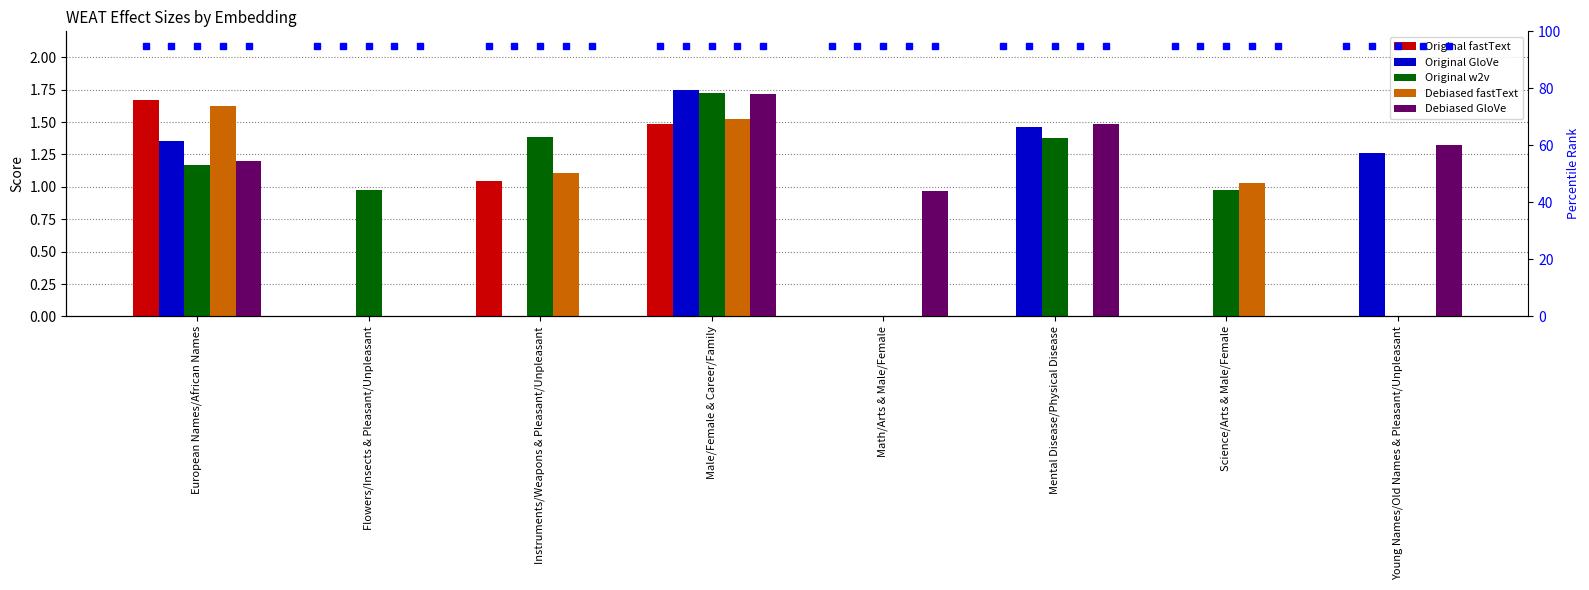

The value of Original GloVe at Instruments/Weapons & Pleasant/Unpleasant is -0.5. True or false?

False